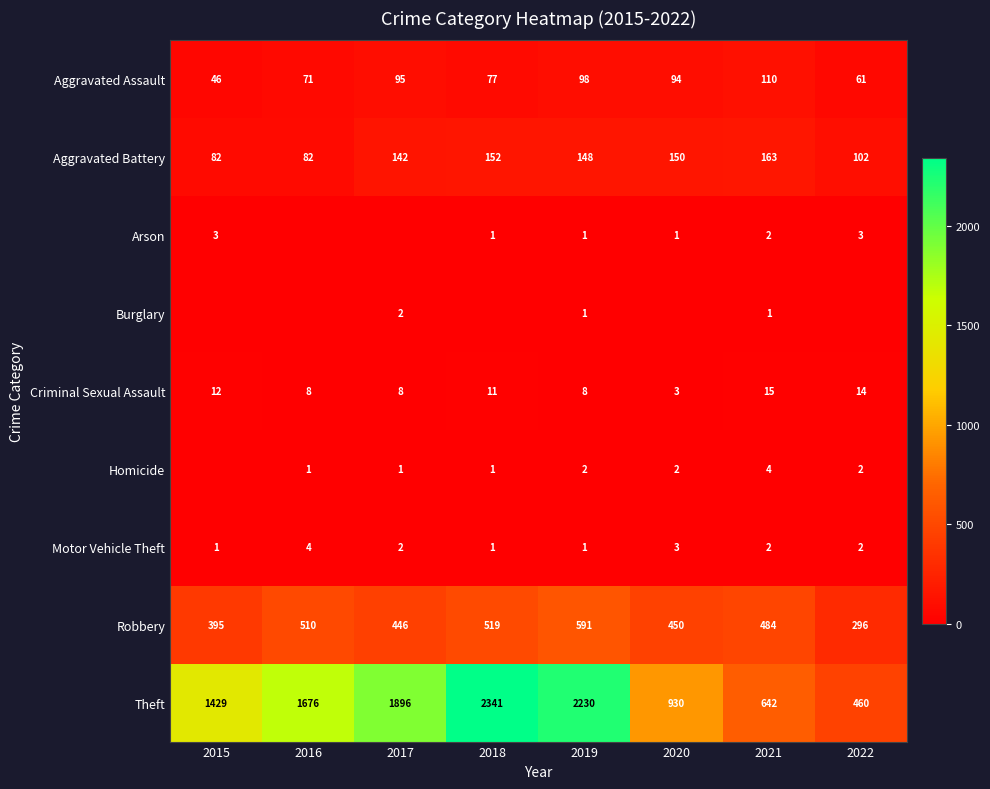

What is the difference between the maximum and minimum values in the Aggravated Battery series?

81